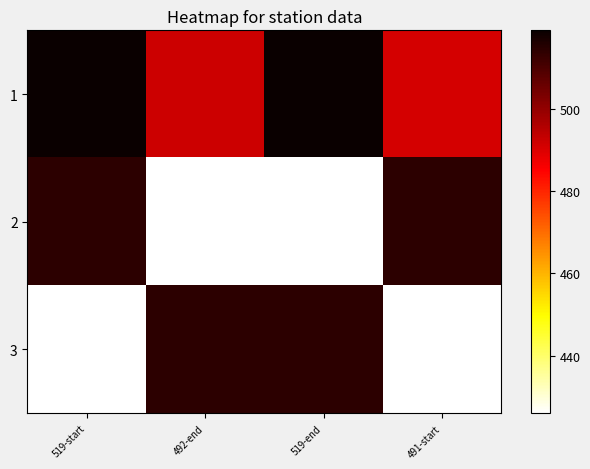

At how many categories does at least one series exceed 504?

4